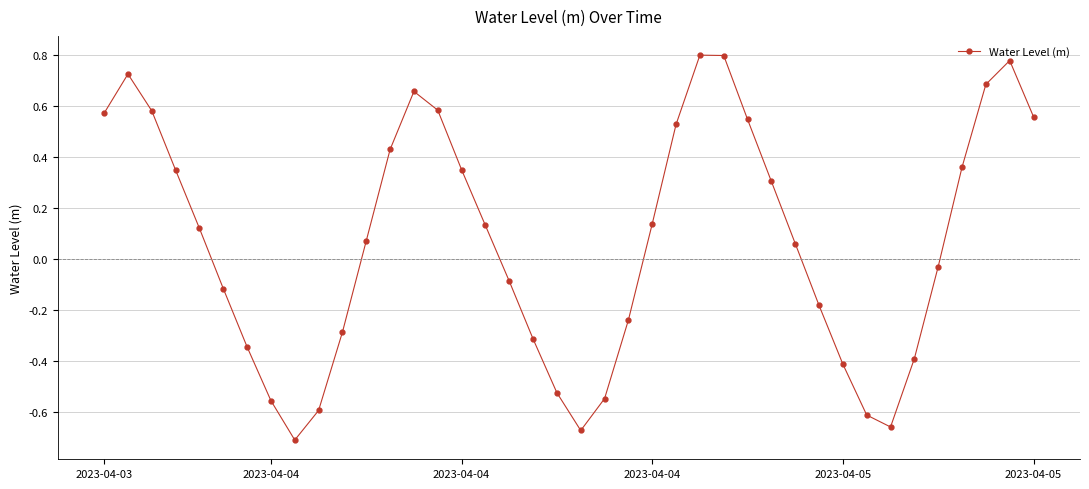

Does the chart display data point markers on the line(s)?

Yes